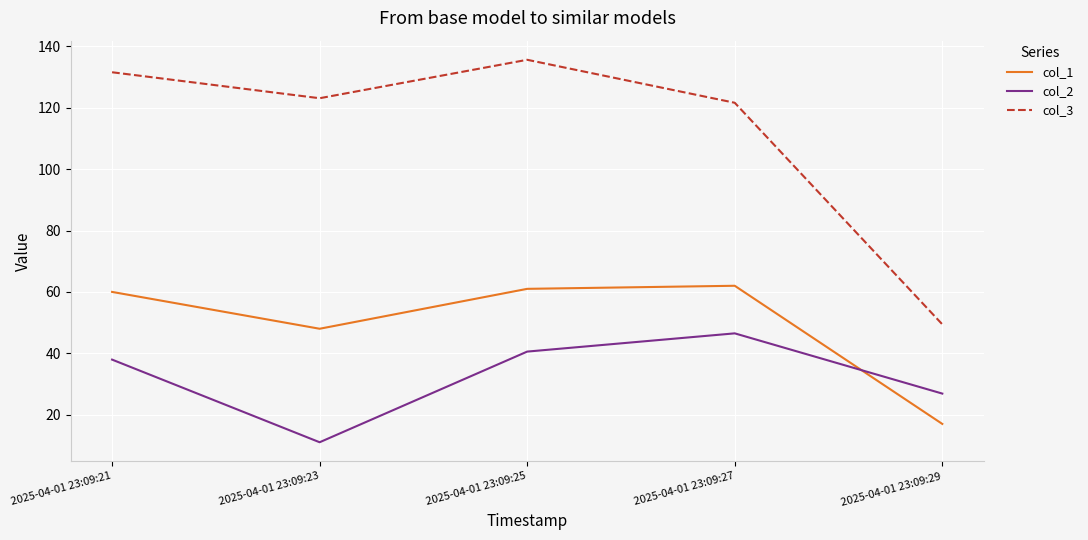

At which category does the chart reach its peak across all series?

2025-04-01 23:09:25